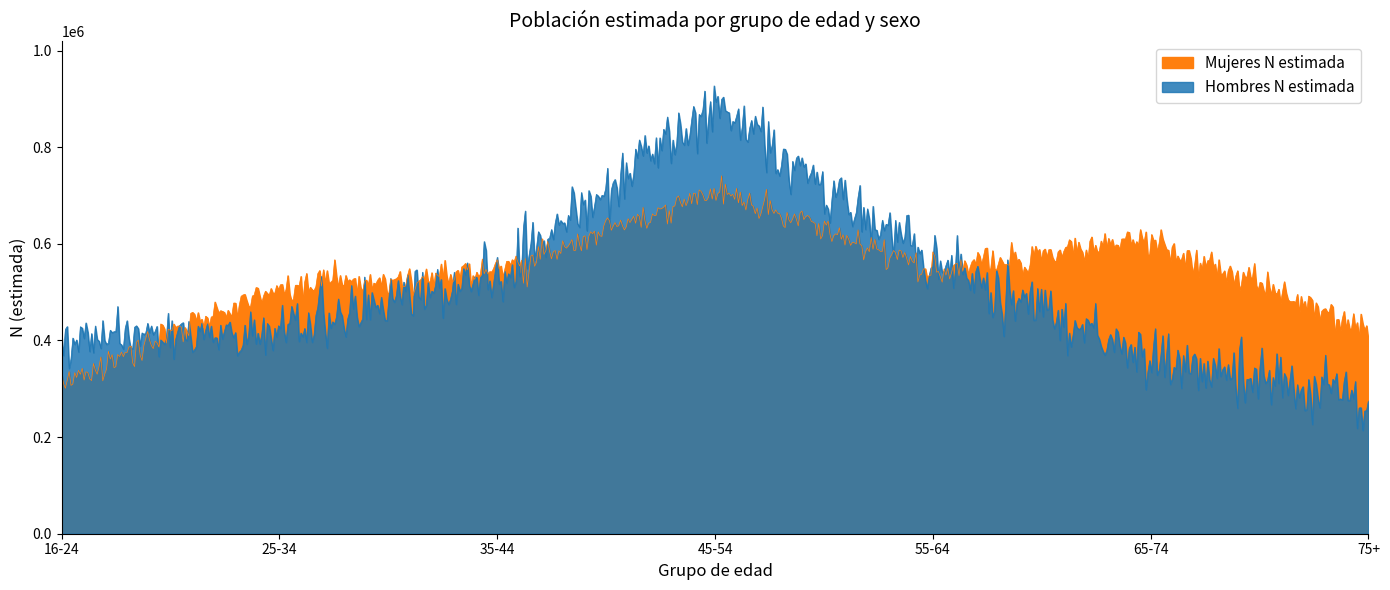

How many lines are shown in the chart?

2